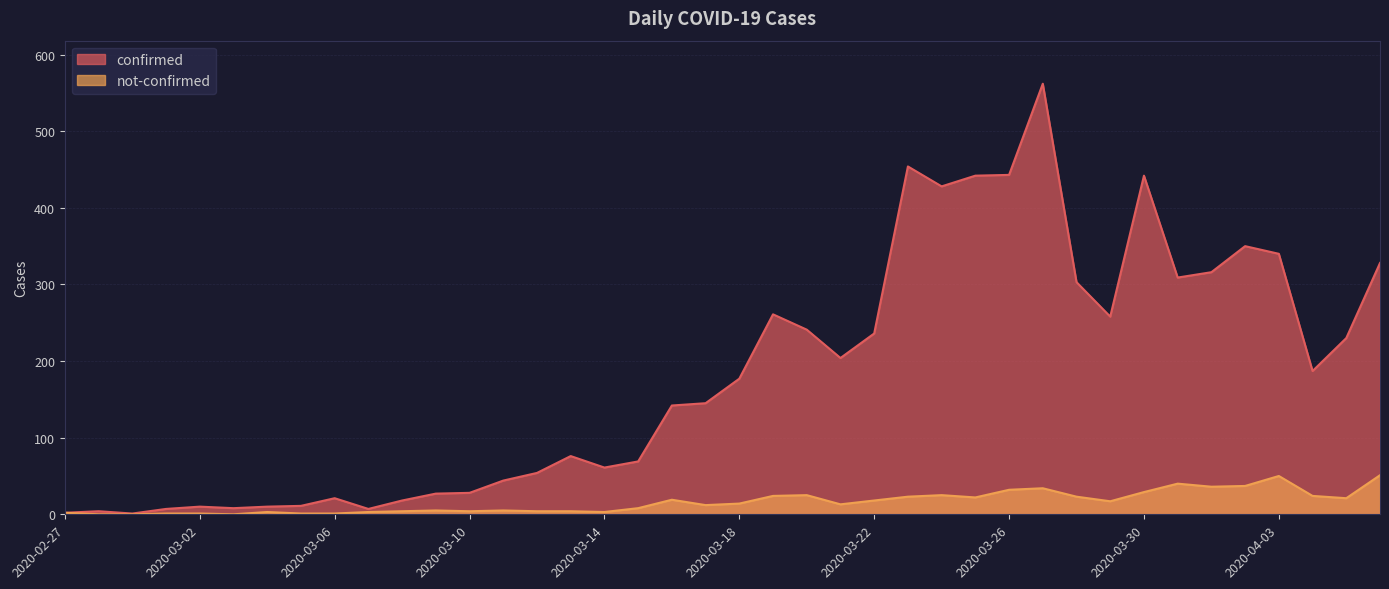

What is the highest value of the not-confirmed series?

51